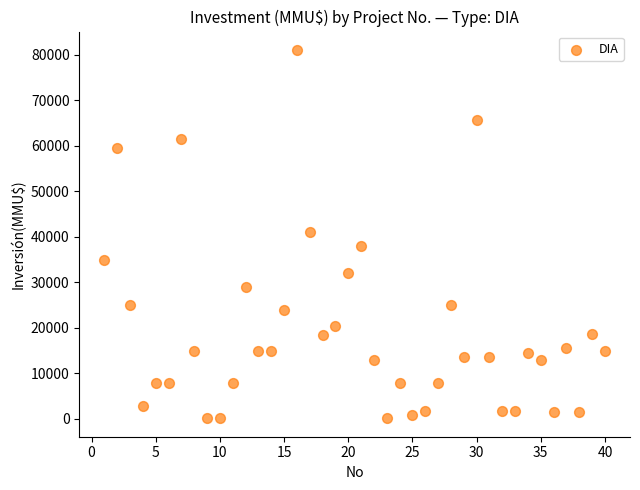

What is the range of Y values (max minus min)?

80850